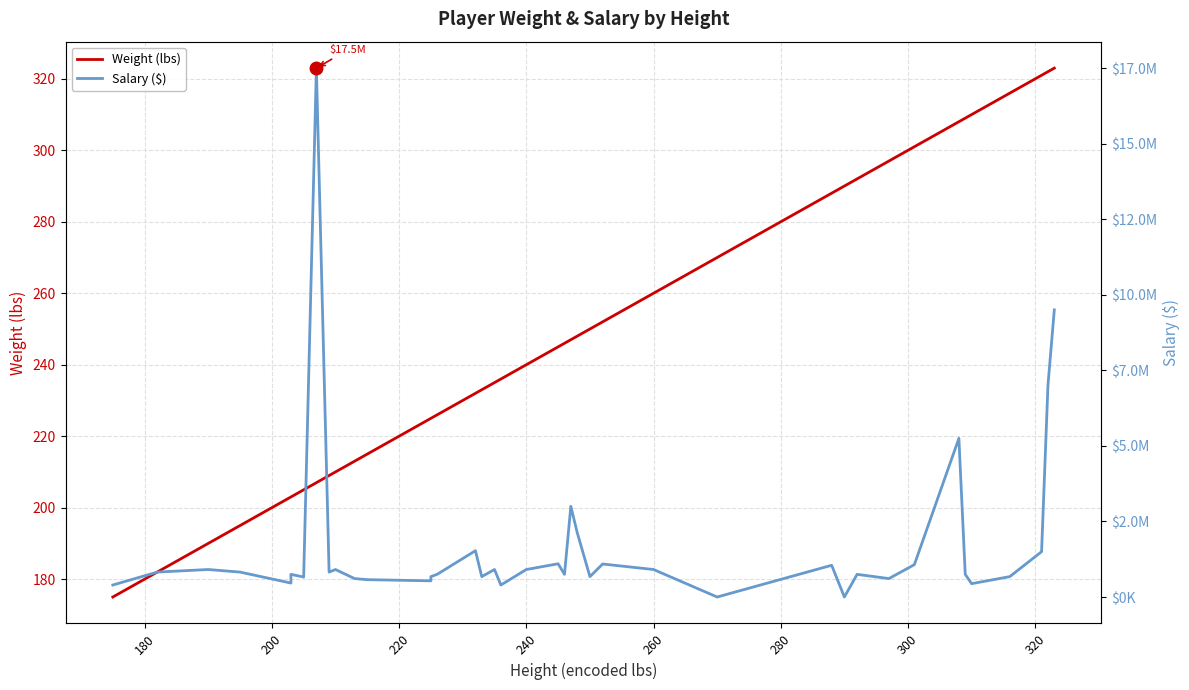

What is the value of the Weight (lbs) point at the 24th from the left?

248